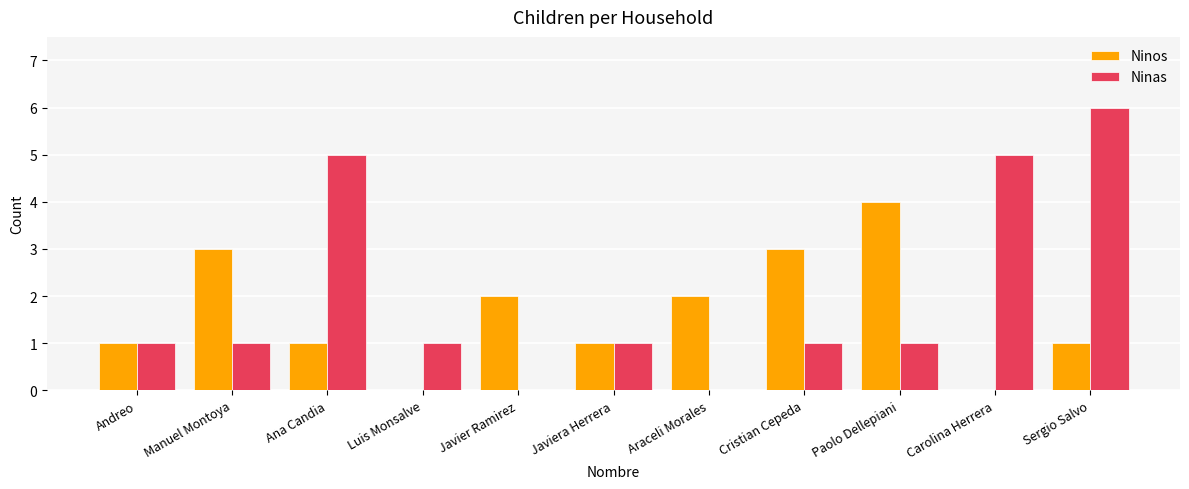

Reading left to right, list all the values displayed in this chart.

Ninos: 1	3	1	0	2	1	2	3	4	0	1
Ninas: 1	1	5	1	0	1	0	1	1	5	6